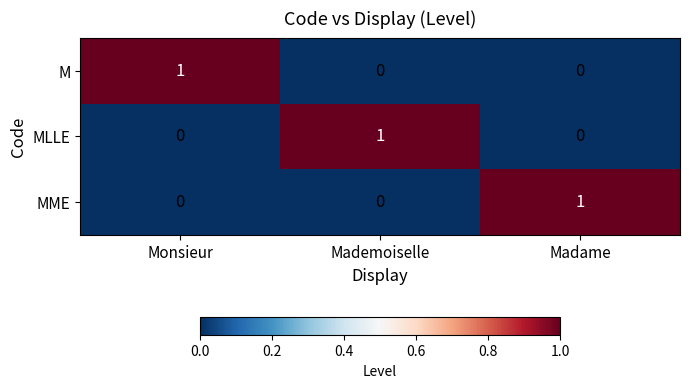

Count the MLLE values in the range 0 to 1.

3